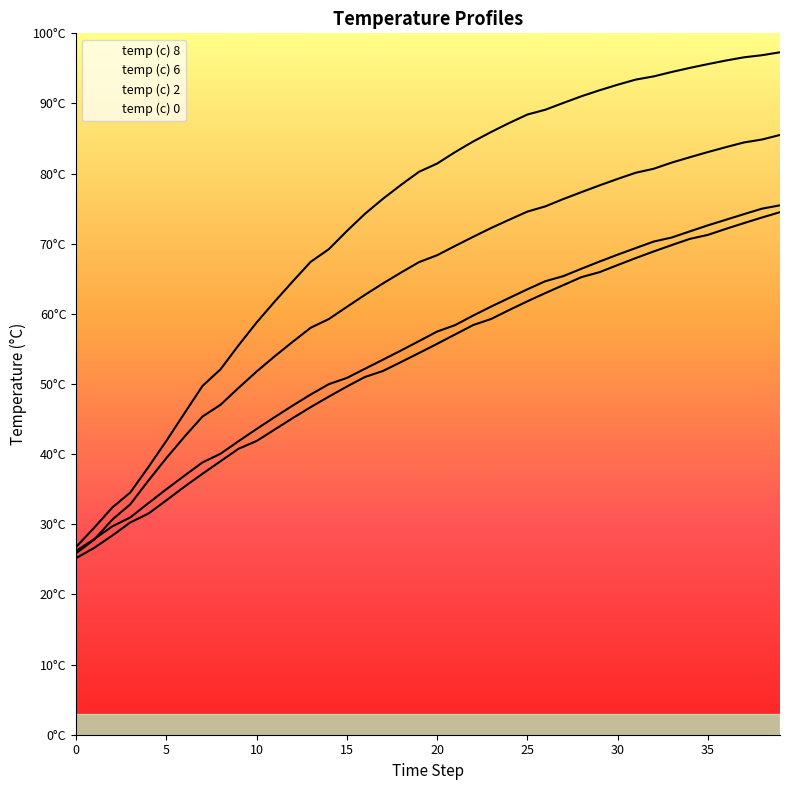

What is the difference between the temp (c) 8 values at 21 and 28?

8.0